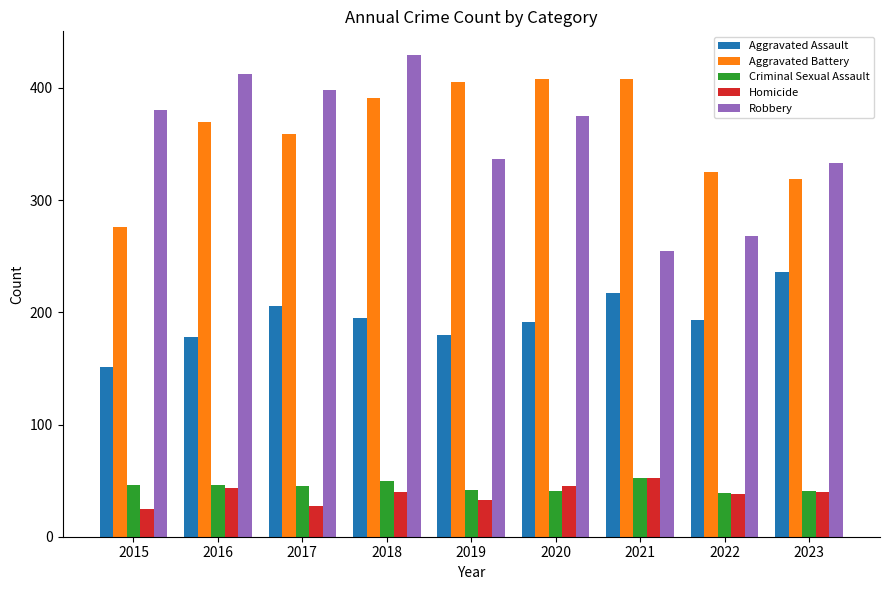

What is the value of the Homicide bar at the 1st from the left?

25